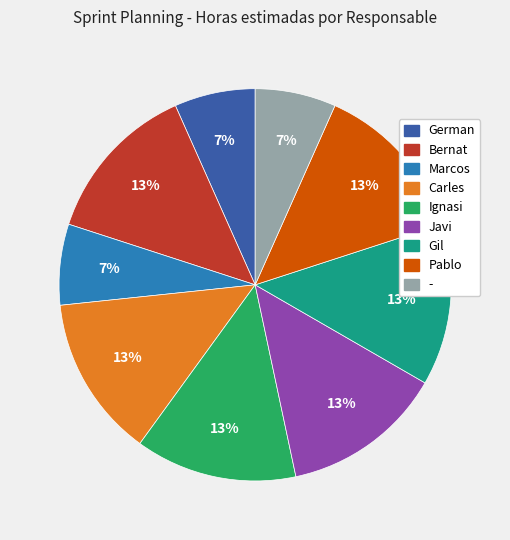

How many segments does this pie chart have?

9